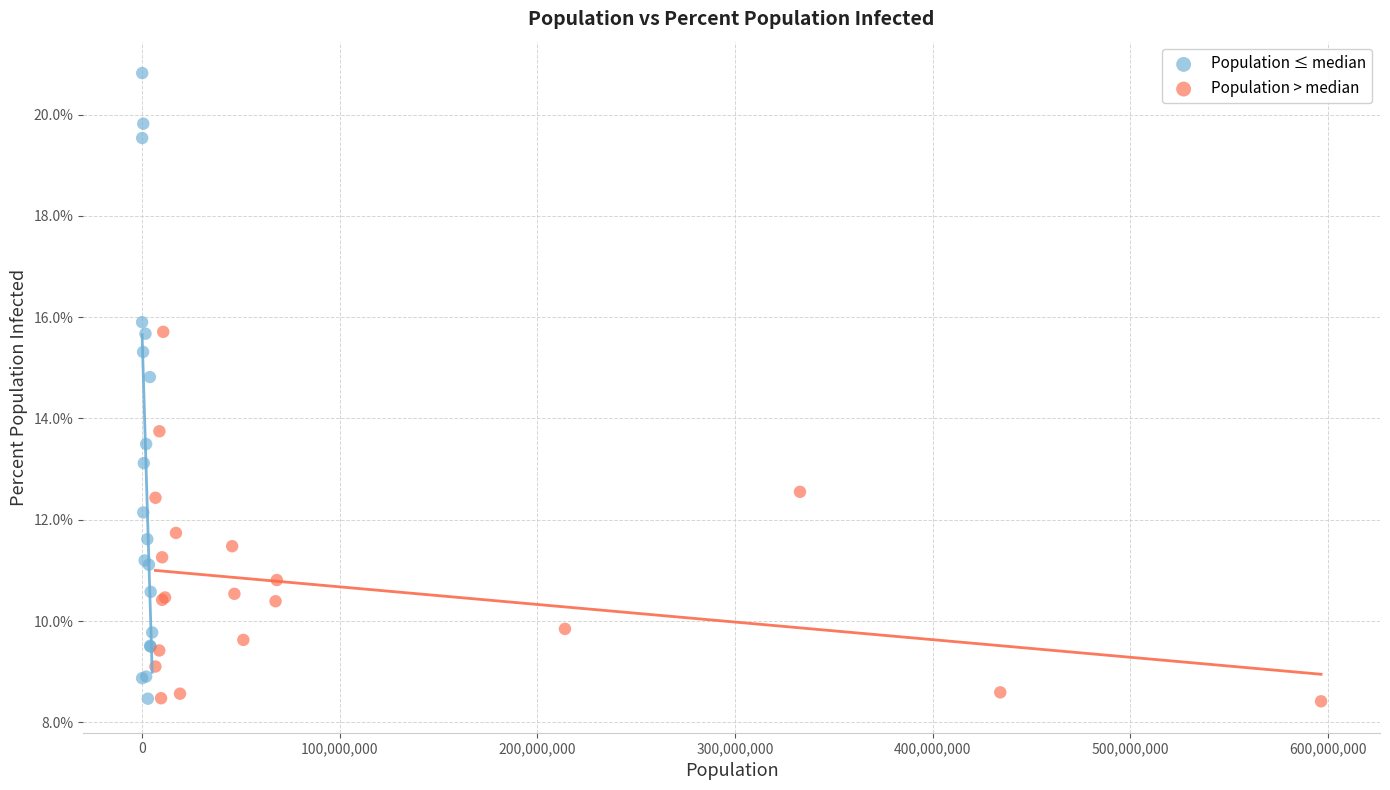

Which series has the largest Y range (max minus min)?

Population ≤ median